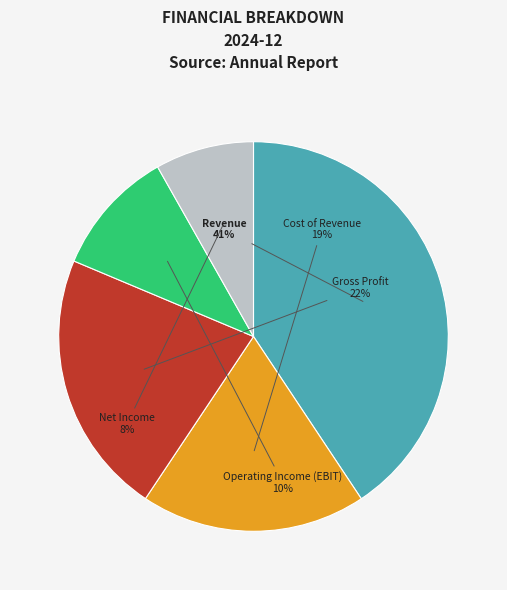

What percentage is the Net Income slice, to the nearest percent?

8%